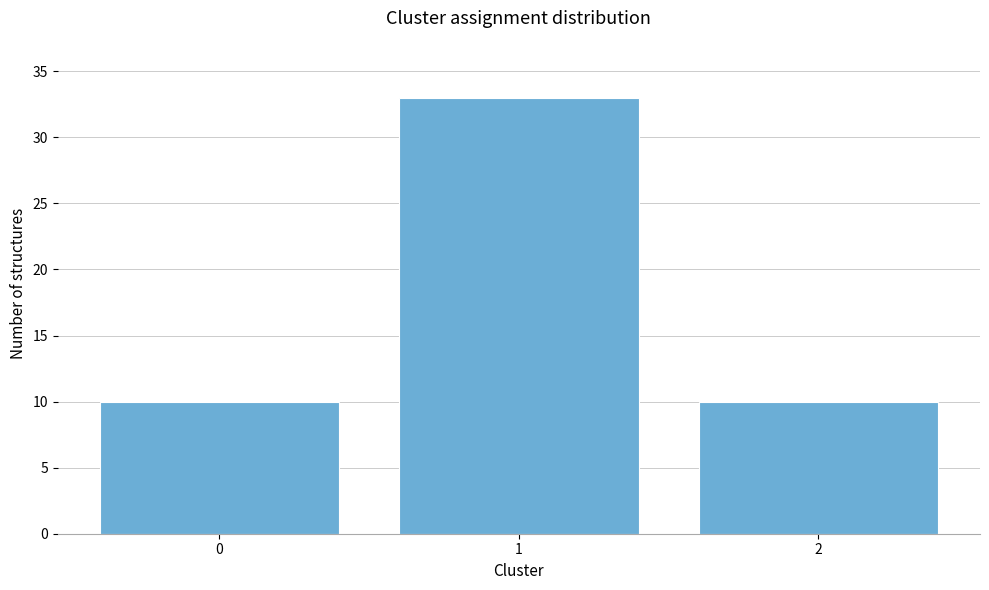

Reading left to right, list all the values displayed in this chart.

10	33	10